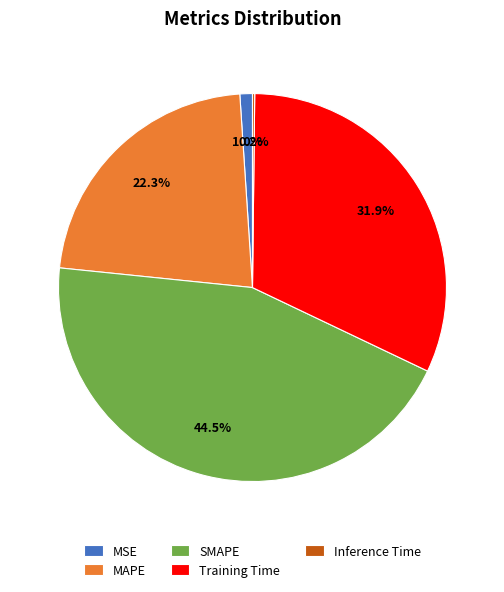

Which slice is the largest?

SMAPE